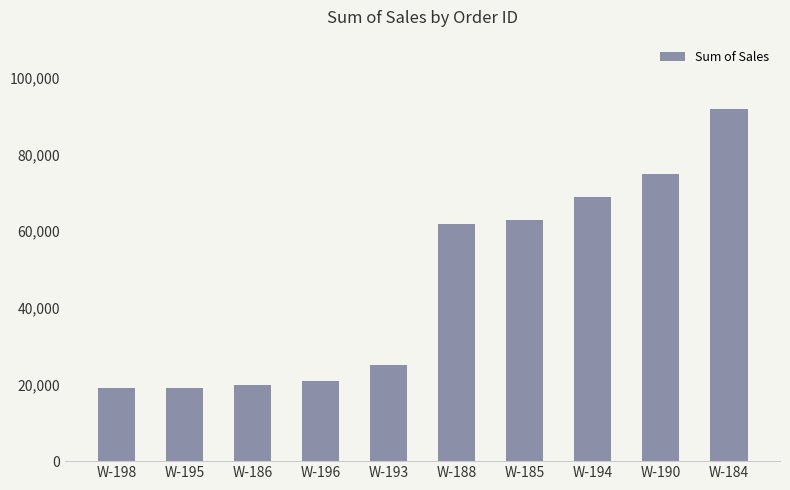

The chart shows a value of 19000 at W-195. True or false?

True